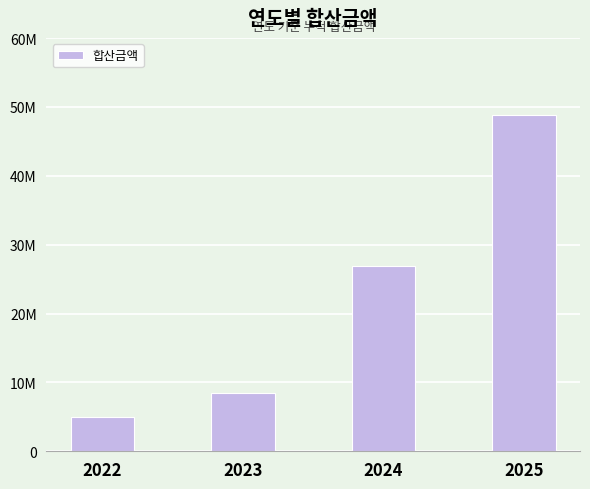

Rank the categories by value from highest to lowest.

2025, 2024, 2023, 2022